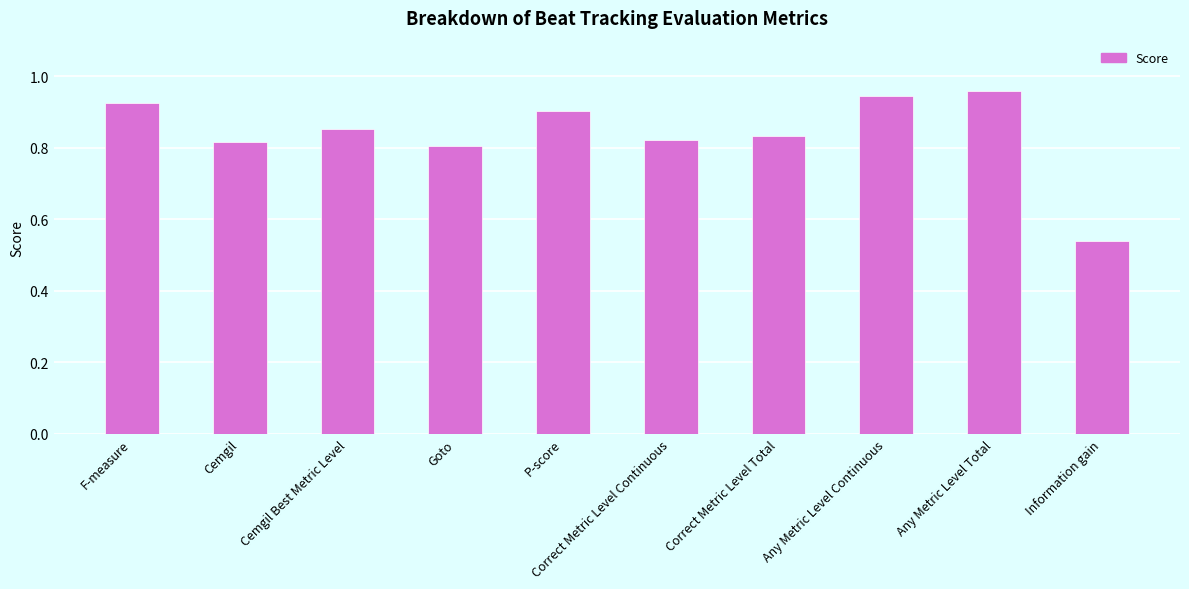

True or false: the data shows 0.5 at F-measure.

False